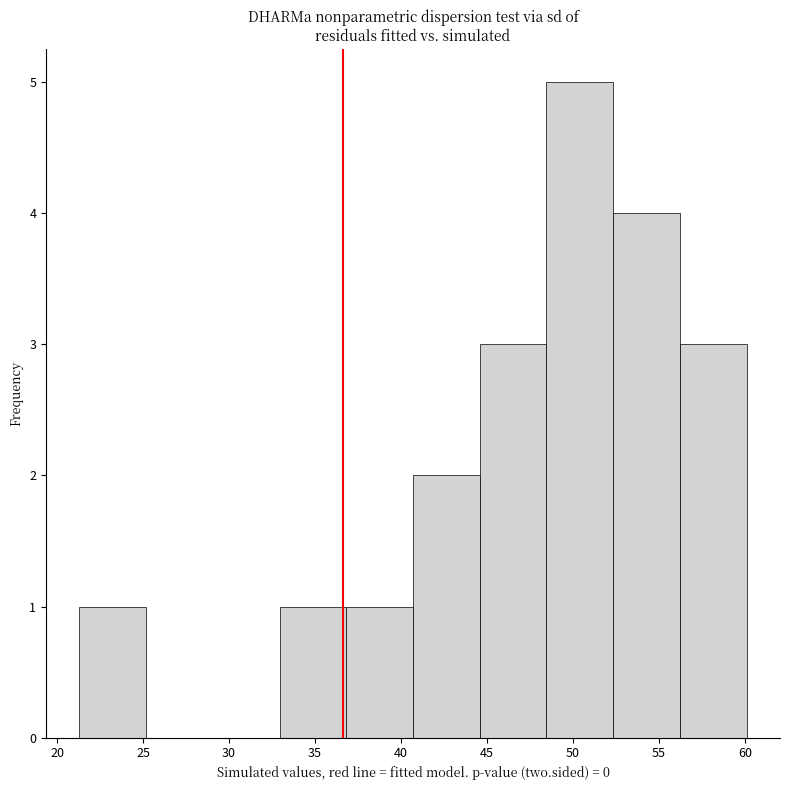

Reading left to right, transcribe this chart: for each bar, give the range it covers on the x-axis and its height. Neither the bar edges nor the heights are printed on the chart, so give them approximately, as read against the axes.

21.5 to 25.0: 1
25.0 to 29.0: 0
29.0 to 33.0: 0
33.0 to 37.0: 1
37.0 to 40.5: 1
40.5 to 44.5: 2
44.5 to 48.5: 3
48.5 to 52.5: 5
52.5 to 56.0: 4
56.0 to 60.0: 3